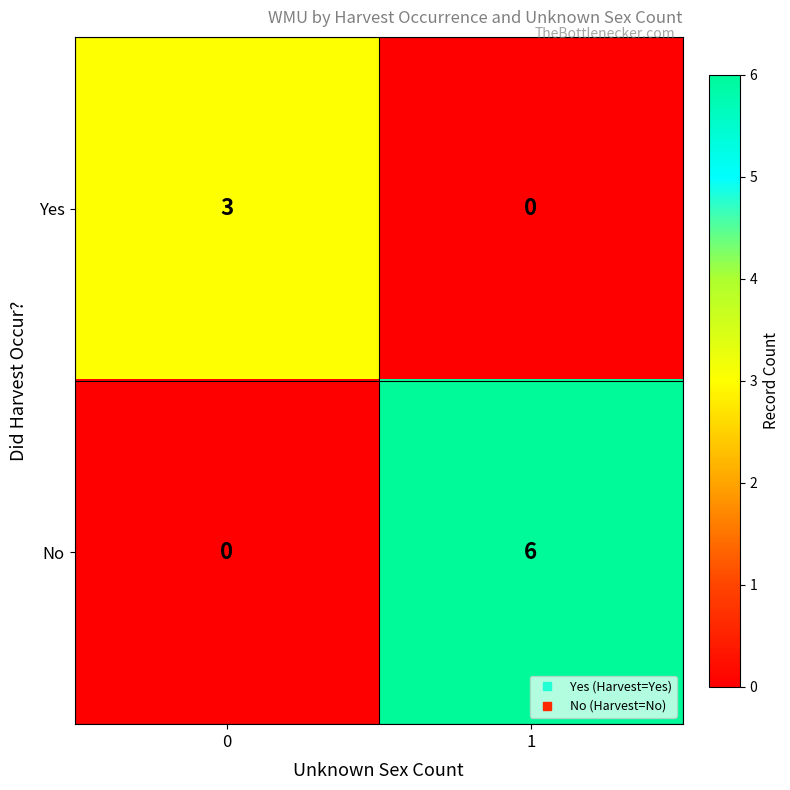

What is the total value across all series at 1?

6